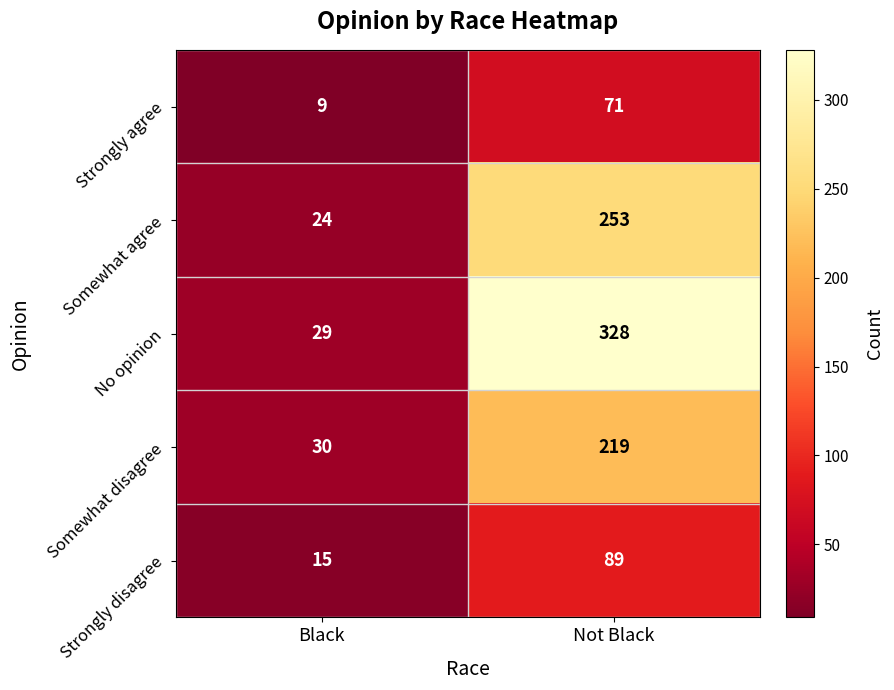

What is the total value across all series at Not Black?

960